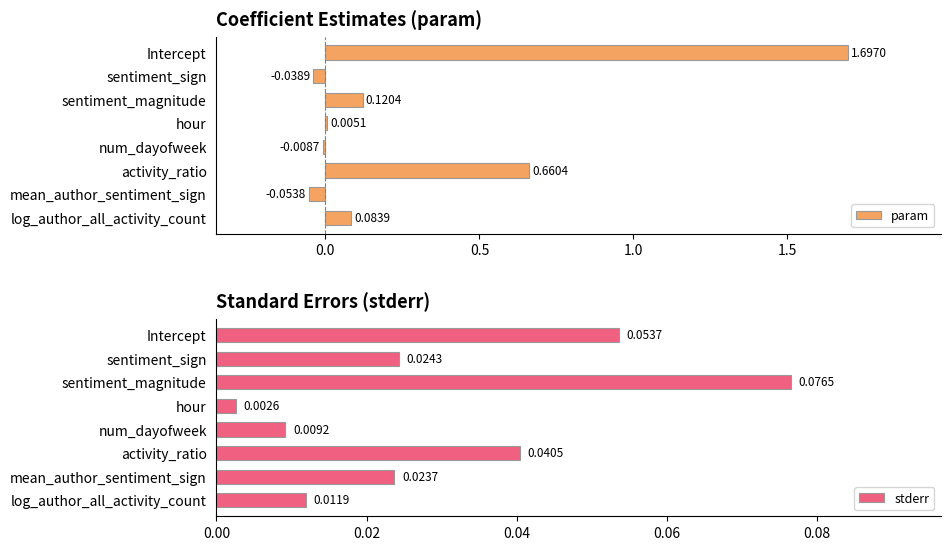

Where is stderr nearest to the value 0?

hour